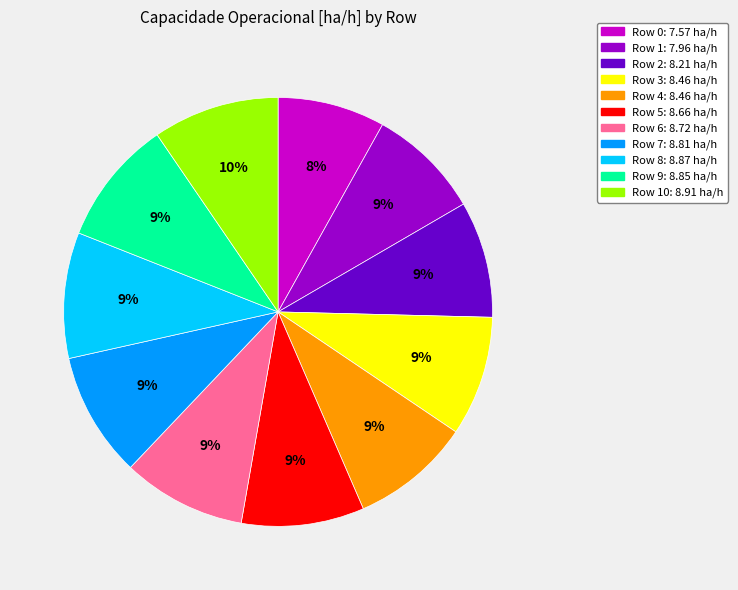

Does any single category account for the majority?

No